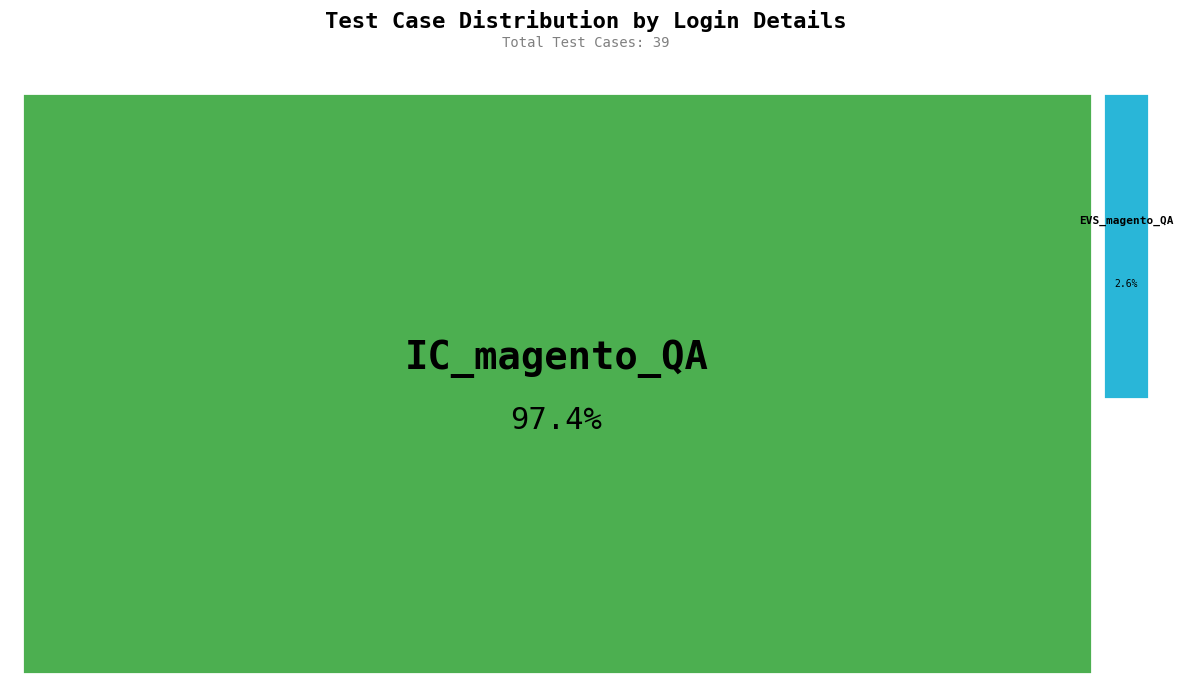

Approximately how many times larger is the value at IC_magento_QA compared to EVS_magento_QA?

38.0